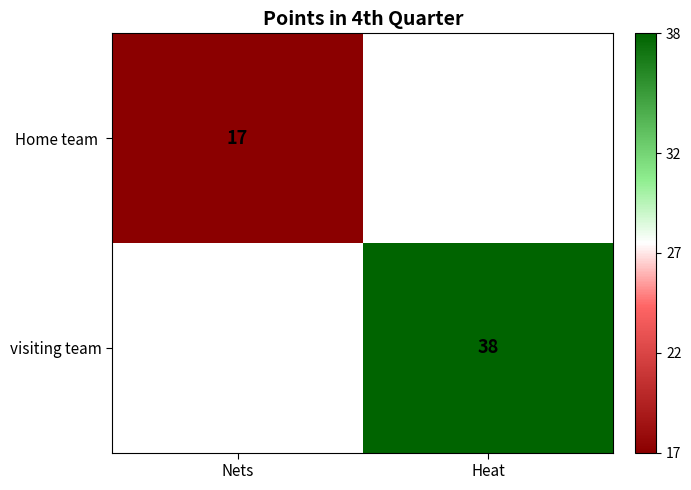

The value of visiting team at Heat is 38. True or false?

True